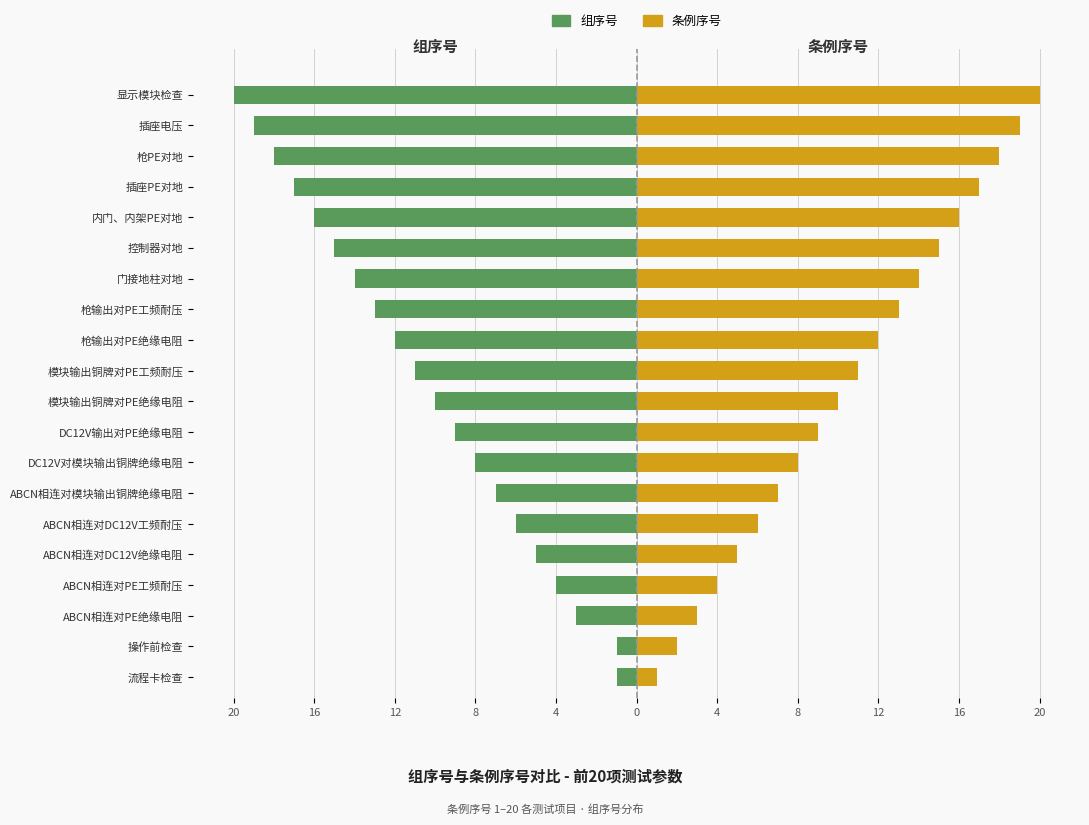

What are all the series names shown in the legend?

组序号, 条例序号